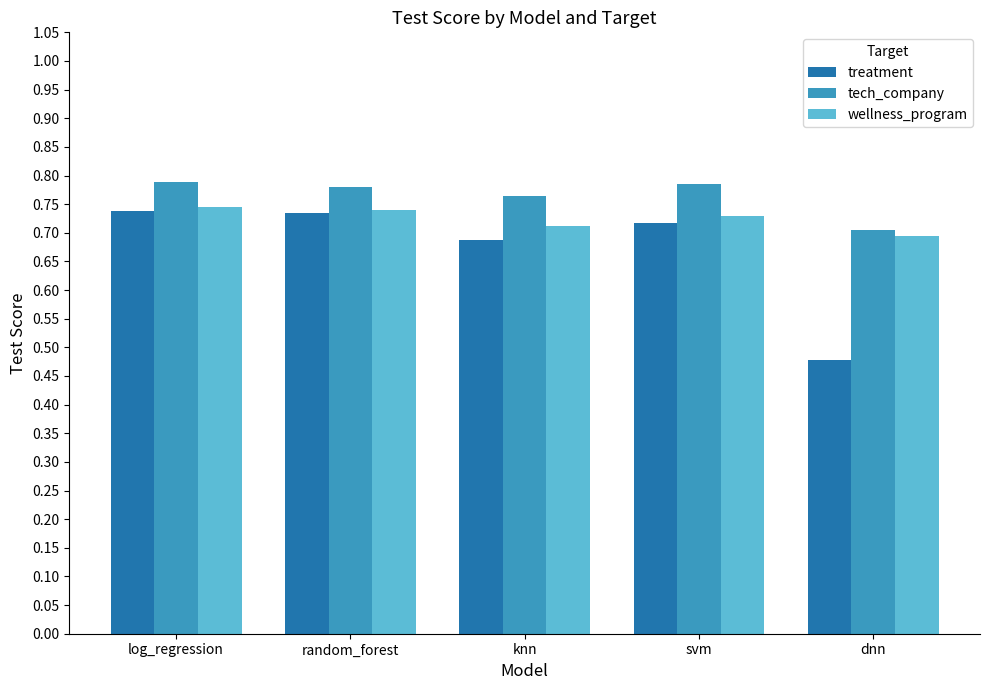

The value of treatment at log_regression is 0.7. True or false?

True